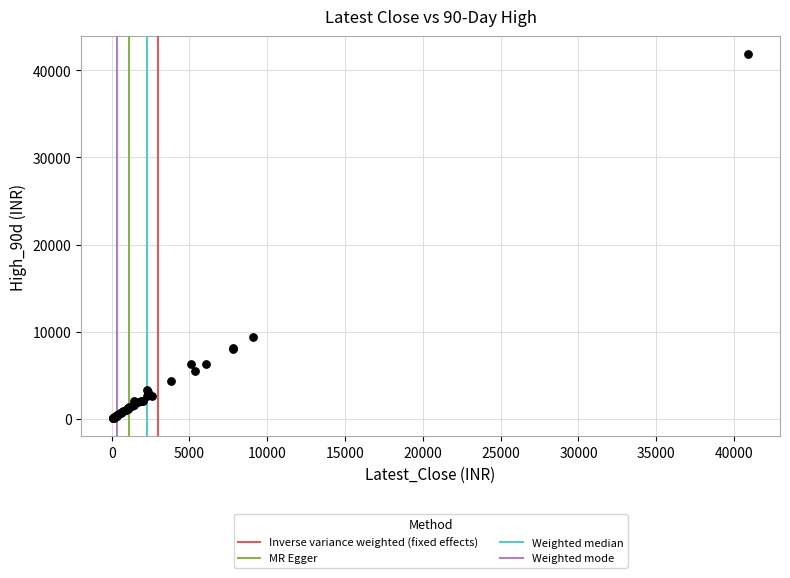

What Y value in the scatter plot is closest to 20960?

9353.5